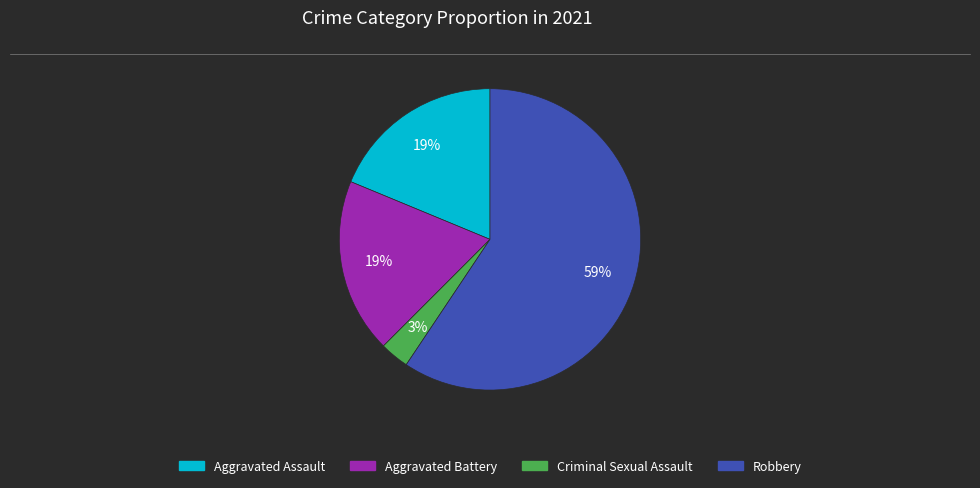

How many slices are in this pie chart?

4